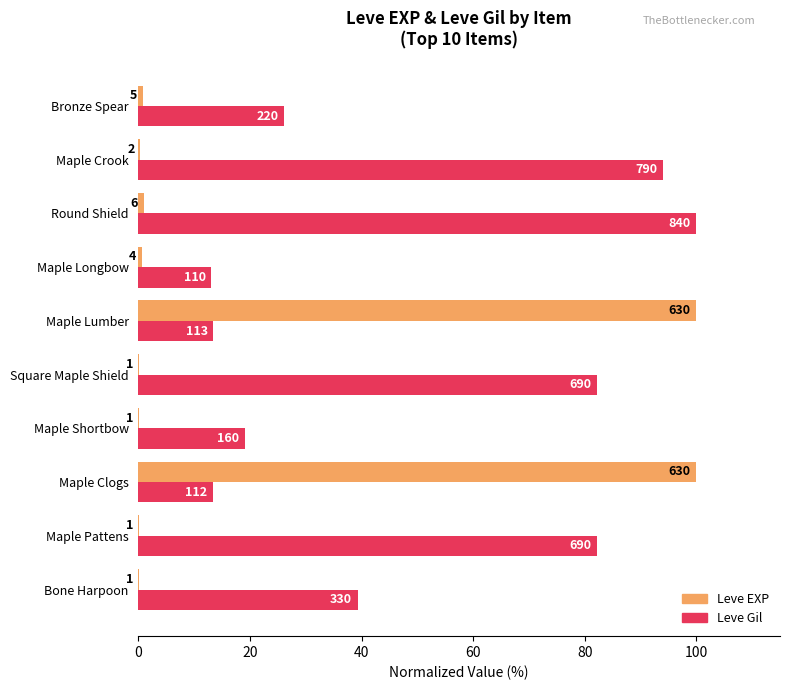

What is the minimum value for Leve Gil?

13.1